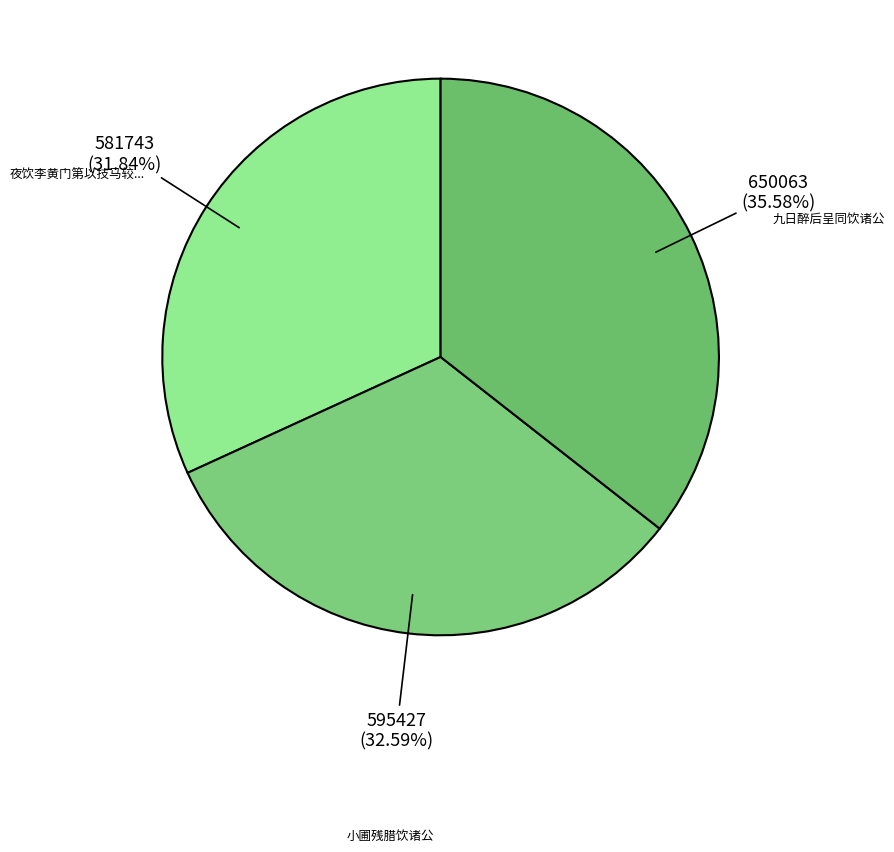

How many segments does this pie chart have?

3